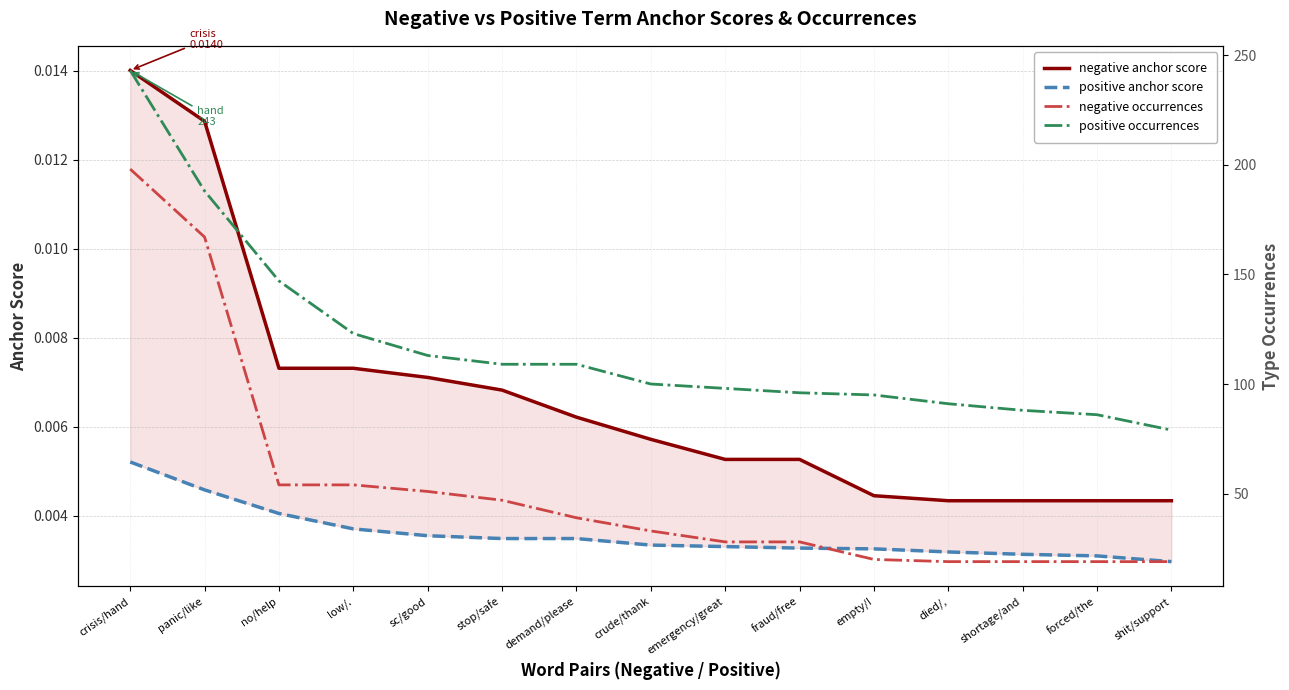

Reading left to right, extract all data points from this chart.

negative anchor score: crisis/hand=0.0	panic/like=0.0	no/help=0.0	low/.=0.0	sc/good=0.0	stop/safe=0.0	demand/please=0.0	crude/thank=0.0	emergency/great=0.0	fraud/free=0.0	empty/!=0.0	died/,=0.0	shortage/and=0.0	forced/the=0.0	shit/support=0.0
positive anchor score: crisis/hand=0.0	panic/like=0.0	no/help=0.0	low/.=0.0	sc/good=0.0	stop/safe=0.0	demand/please=0.0	crude/thank=0.0	emergency/great=0.0	fraud/free=0.0	empty/!=0.0	died/,=0.0	shortage/and=0.0	forced/the=0.0	shit/support=0.0
negative occurrences: crisis/hand=198.0	panic/like=167.0	no/help=54.0	low/.=54.0	sc/good=51.0	stop/safe=47.0	demand/please=39.0	crude/thank=33.0	emergency/great=28.0	fraud/free=28.0	empty/!=20.0	died/,=19.0	shortage/and=19.0	forced/the=19.0	shit/support=19.0
positive occurrences: crisis/hand=243.0	panic/like=188.0	no/help=147.0	low/.=123.0	sc/good=113.0	stop/safe=109.0	demand/please=109.0	crude/thank=100.0	emergency/great=98.0	fraud/free=96.0	empty/!=95.0	died/,=91.0	shortage/and=88.0	forced/the=86.0	shit/support=79.0